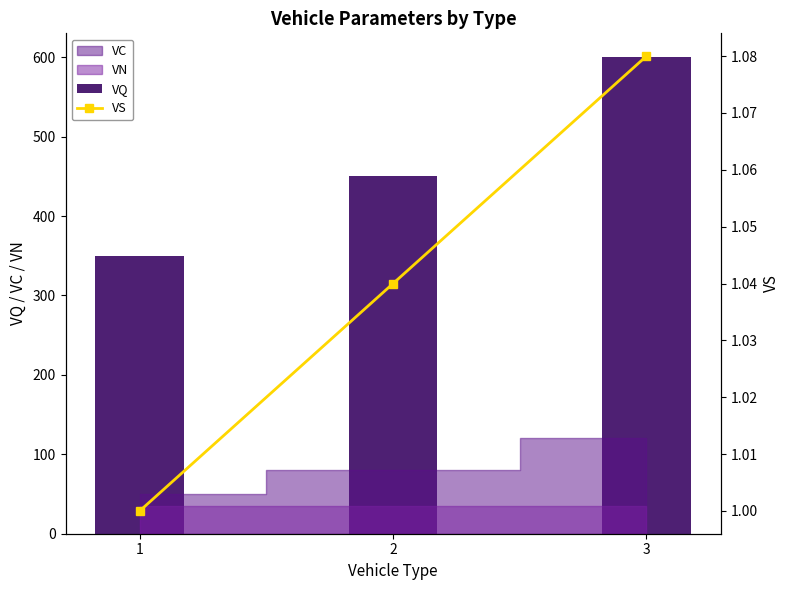

How many VQ values are between 350 and 600?

3